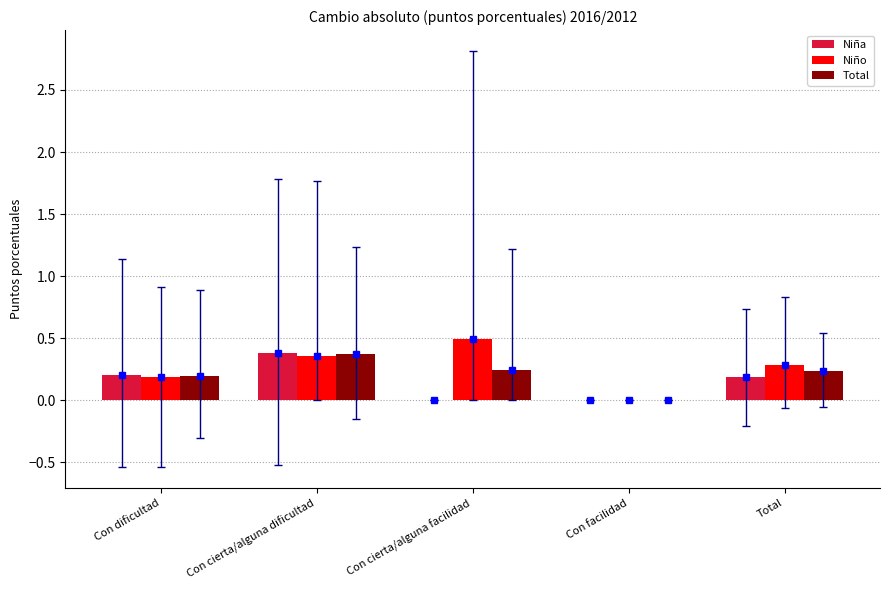

What is the sum of the Niño values at Con cierta/alguna dificultad and Total?

0.6